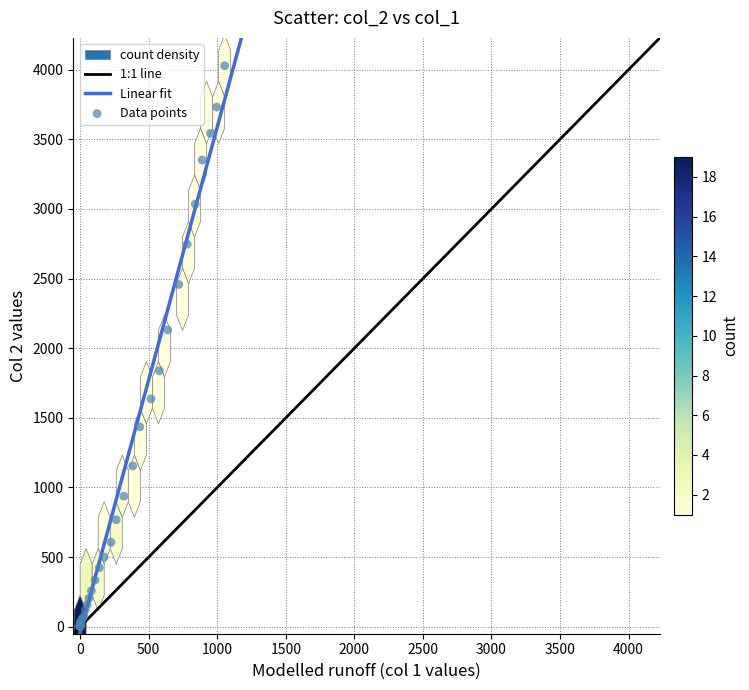

What Y value in the scatter plot is closest to 2015?

2131